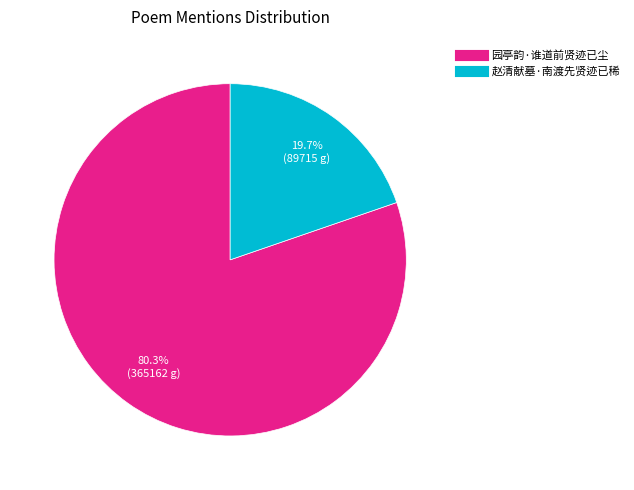

To the nearest percent, what portion does 园亭韵·谁道前贤迹已尘 represent?

80%